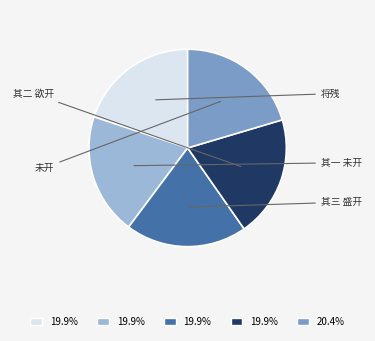

Does 将残 account for over 50% of the chart?

No